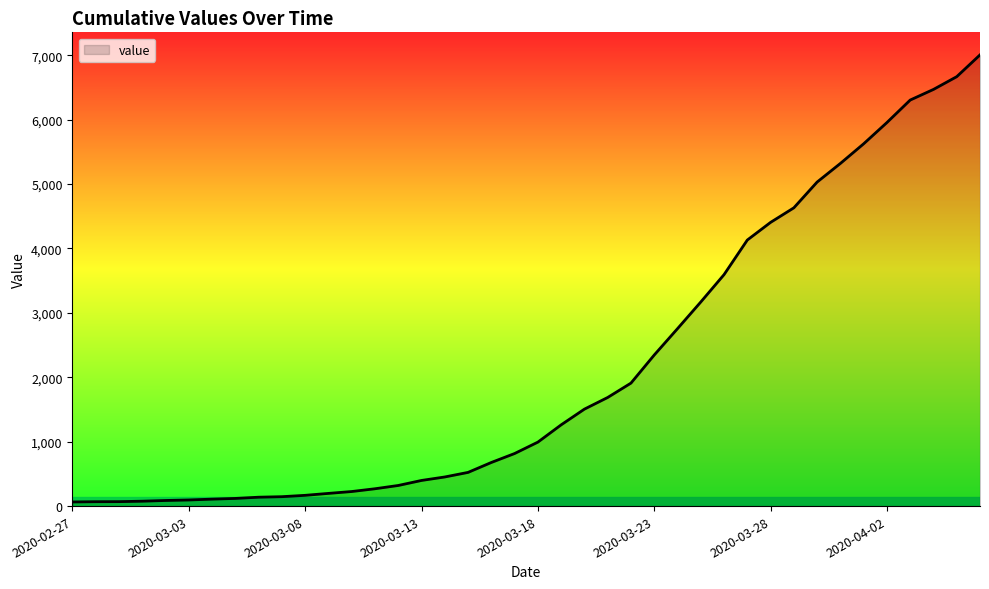

What is the greatest value displayed?

7004